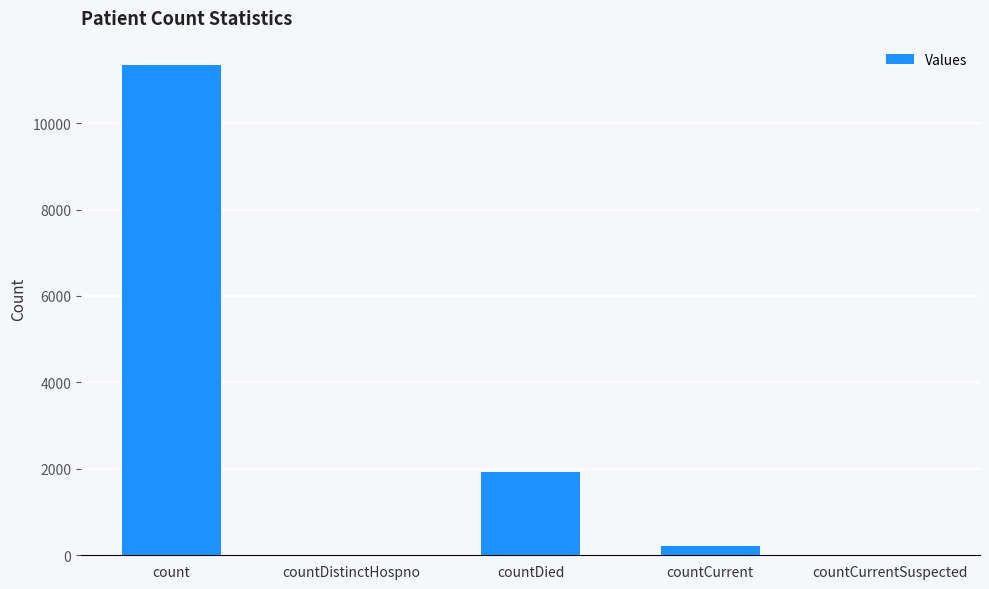

What is the sum of all values?

13490